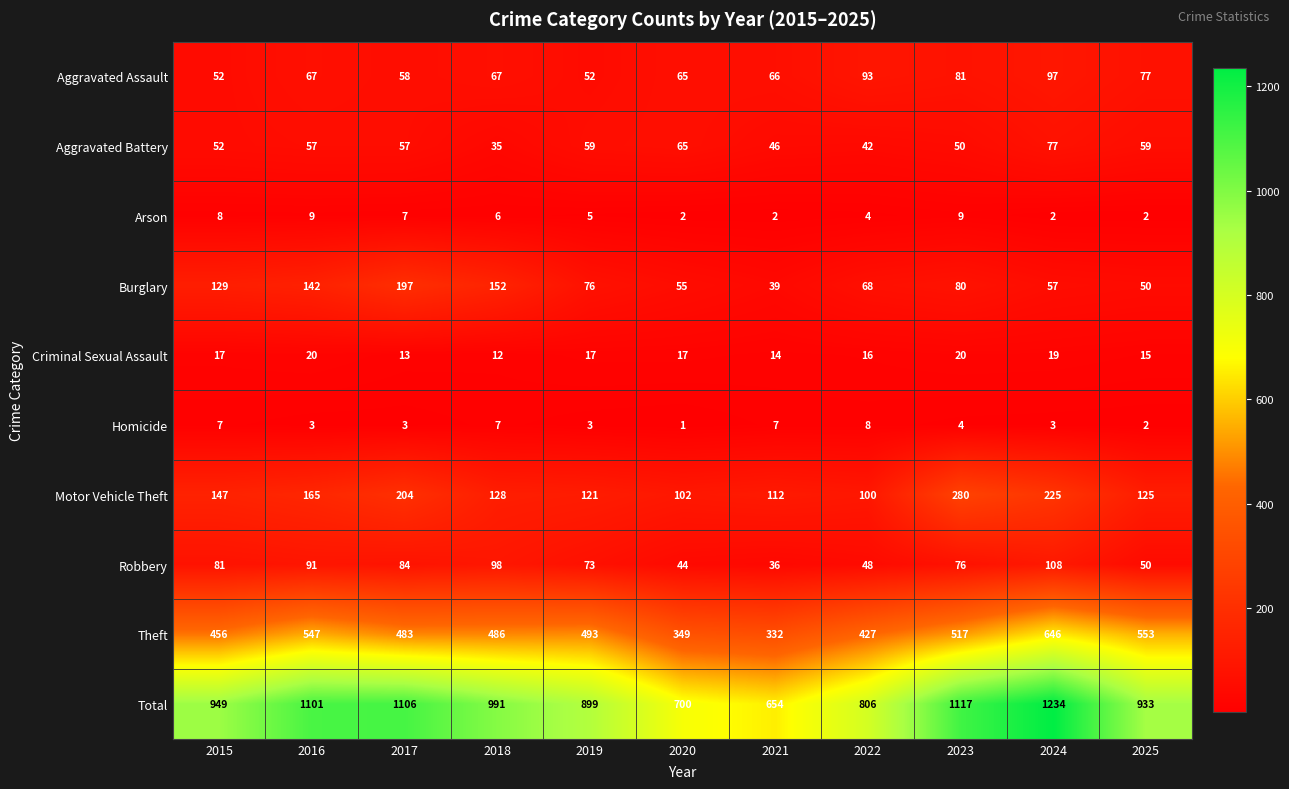

What is the difference between the second highest and minimum values in the Criminal Sexual Assault series?

8